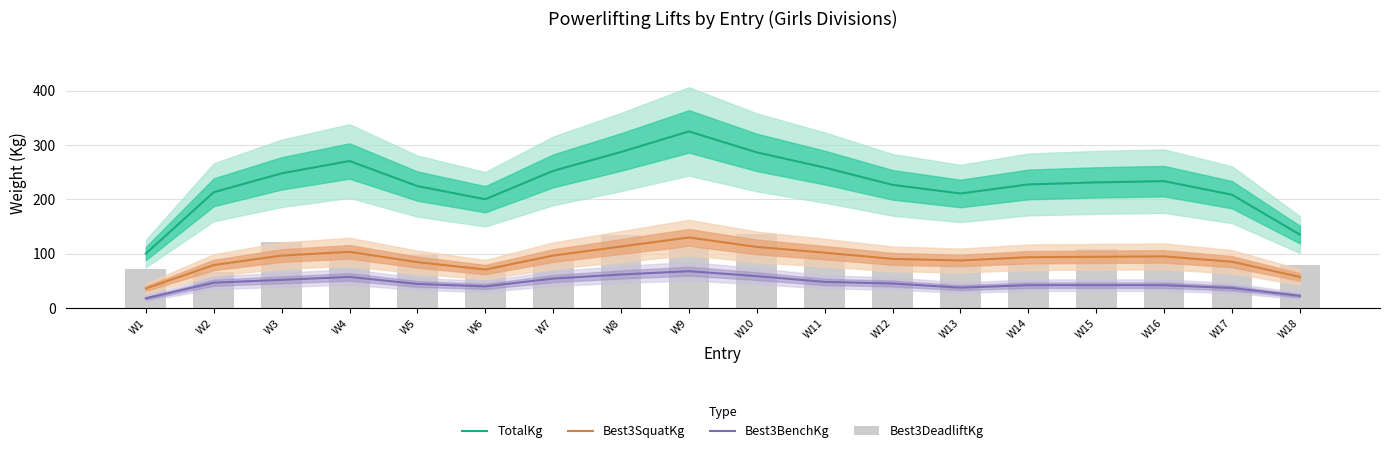

The value of TotalKg at W11 is 258.5. True or false?

True